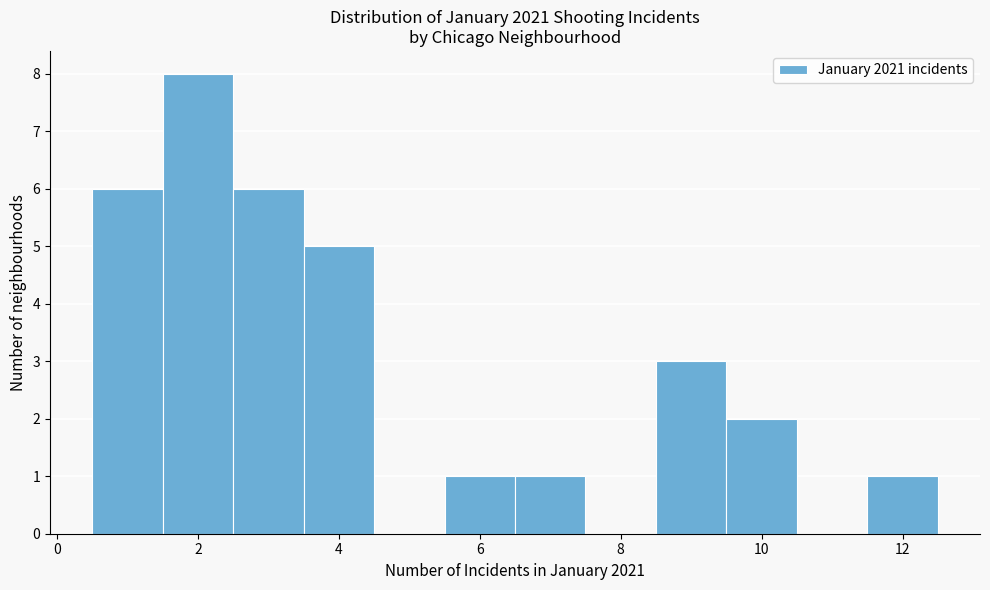

Which range on the x-axis has the tallest bar?

1.5 to 2.5